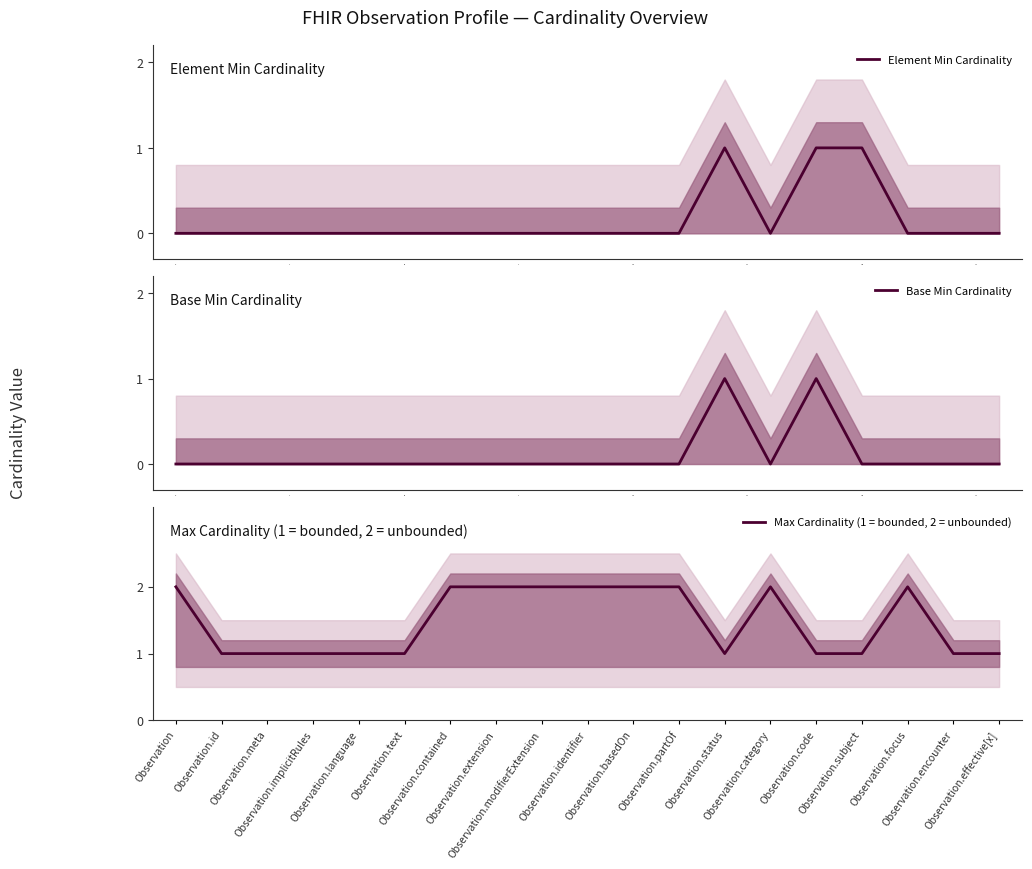

In Max Cardinality (1 = bounded, 2 = unbounded), how many points are higher than both neighbors (excluding endpoints)?

2